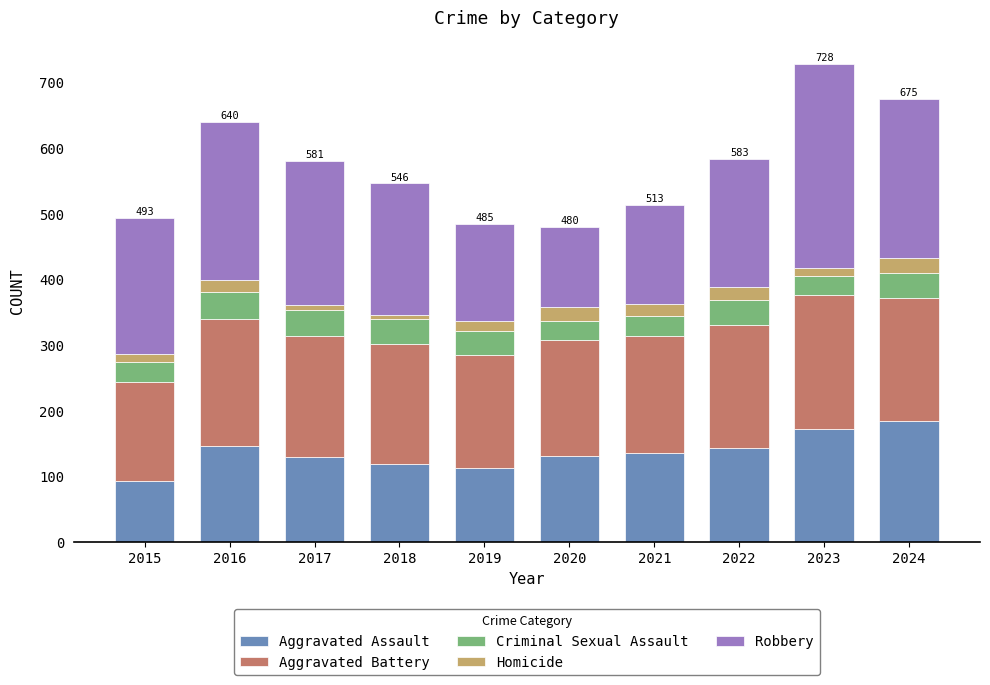

What is the total value across all series at 2020?

480